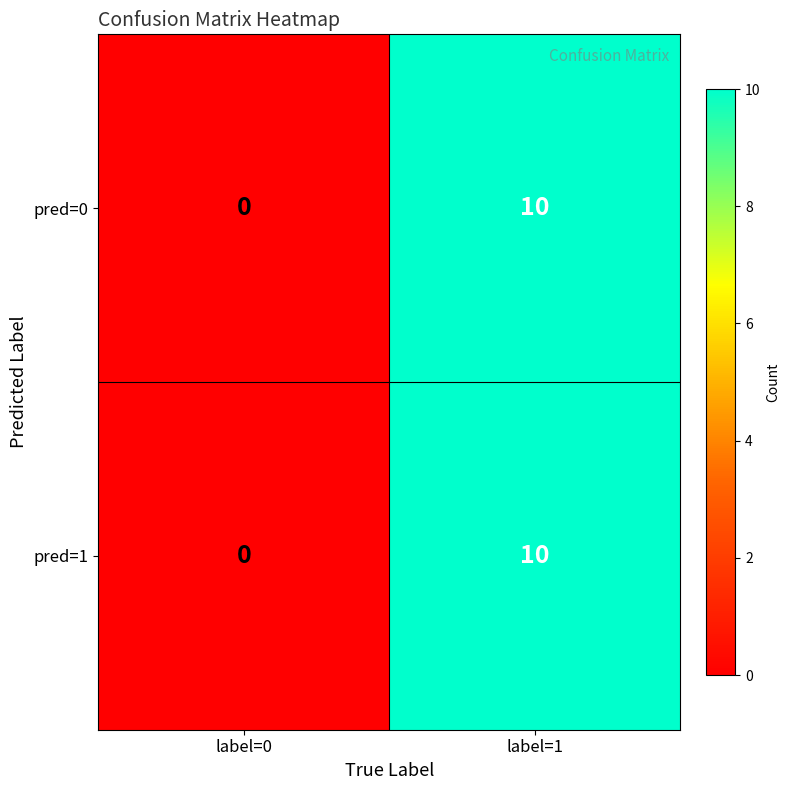

Which category has the lowest value across all series?

label=0